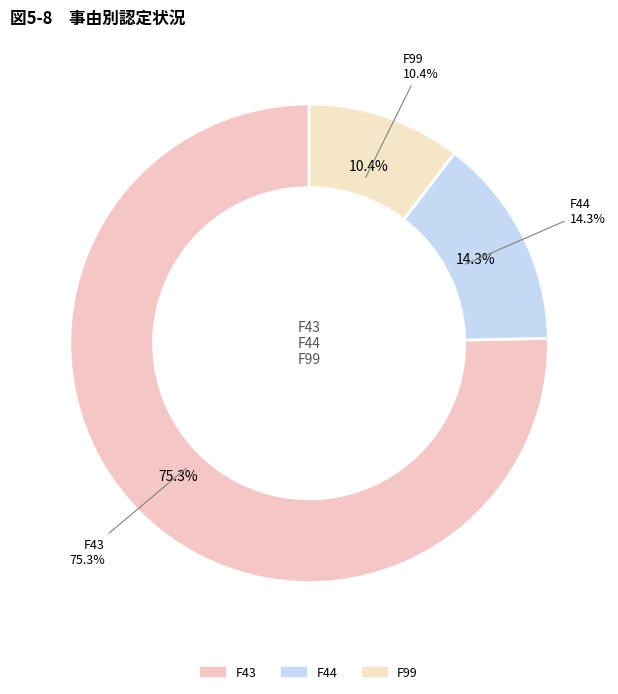

To the nearest percent, what is the average slice percentage?

33%